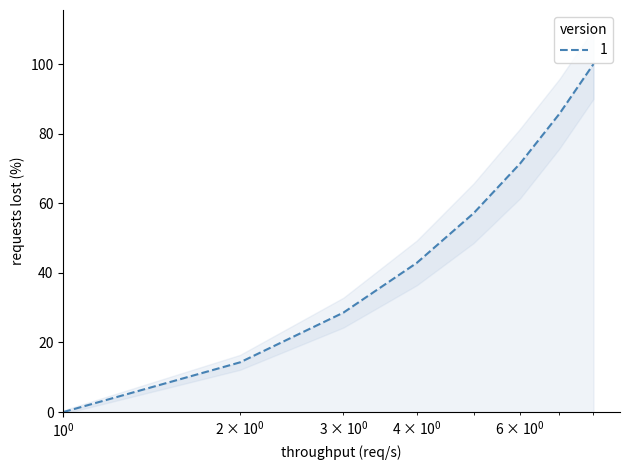

Reading right to left, what are all the values shown in this chart?

100.0	85.7	71.4	57.1	42.9	28.6	14.3	0.0